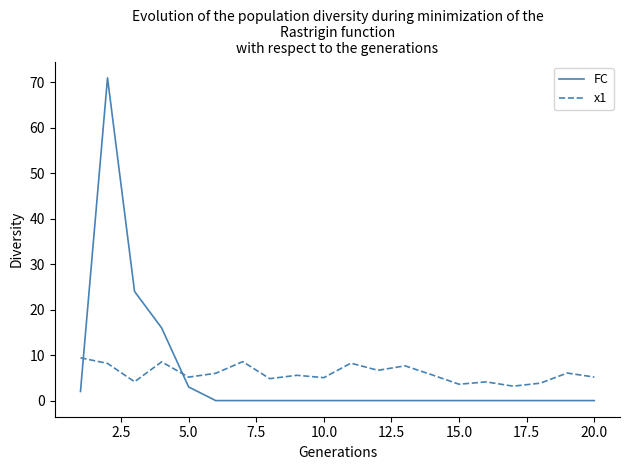

True or false: x1 and FC intersect in this chart.

True